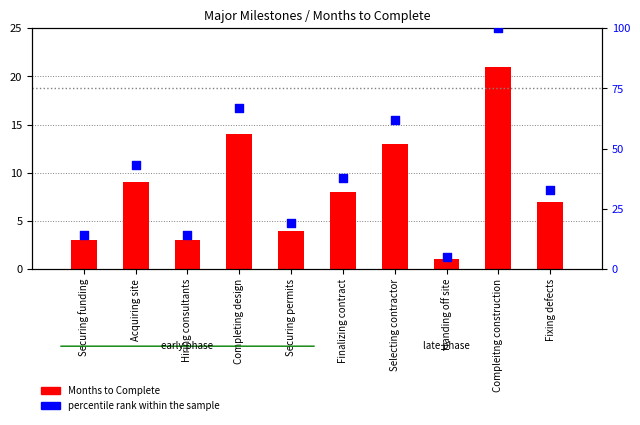

What are all the series names shown in the legend?

Months to Complete, percentile rank within the sample